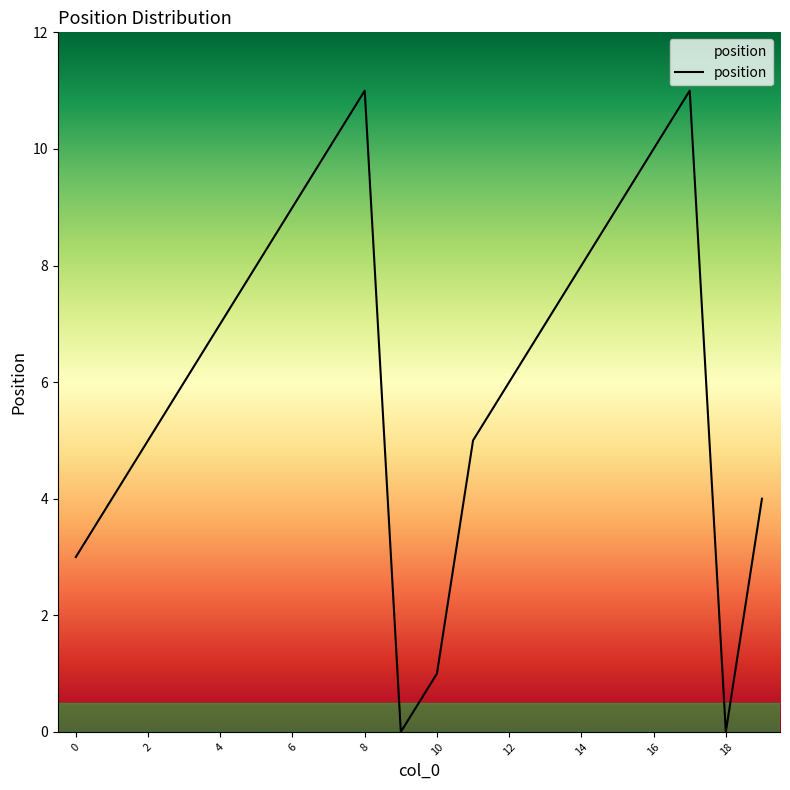

Where is the data nearest to the value 5?

2